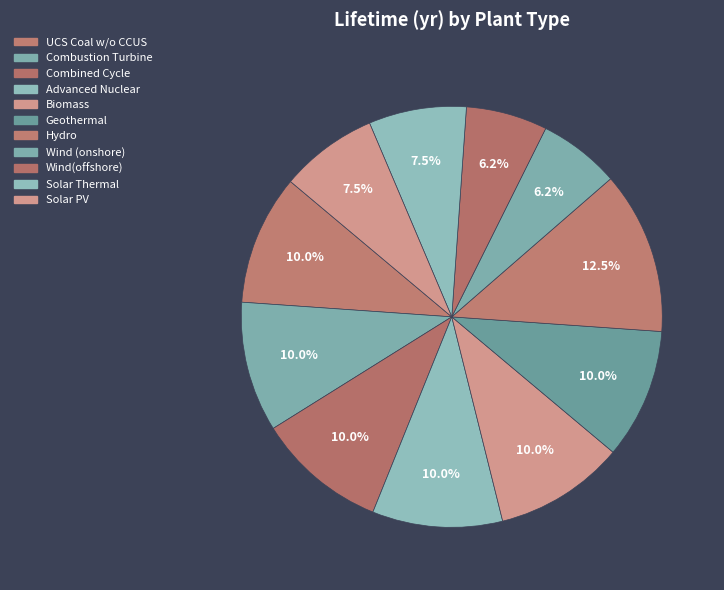

Which category has the biggest portion of the pie?

Hydro